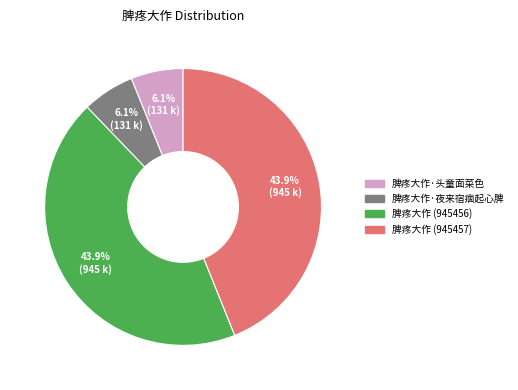

Does 脾疼大作 (945456) represent more than half of the total?

No